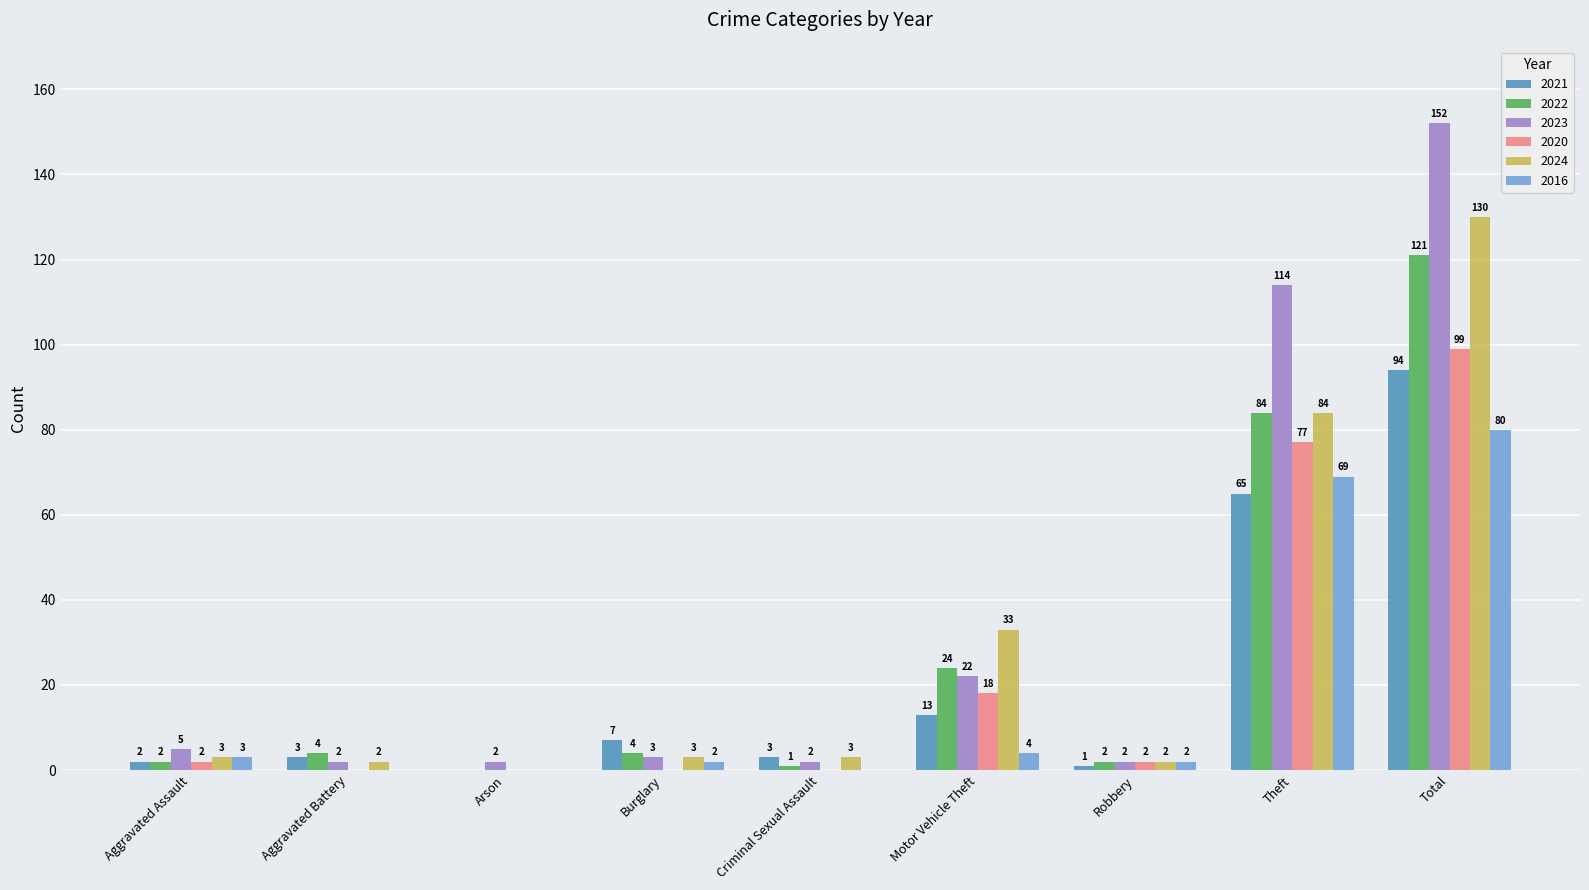

Is it true that 2020 equals 49 at Aggravated Battery?

False